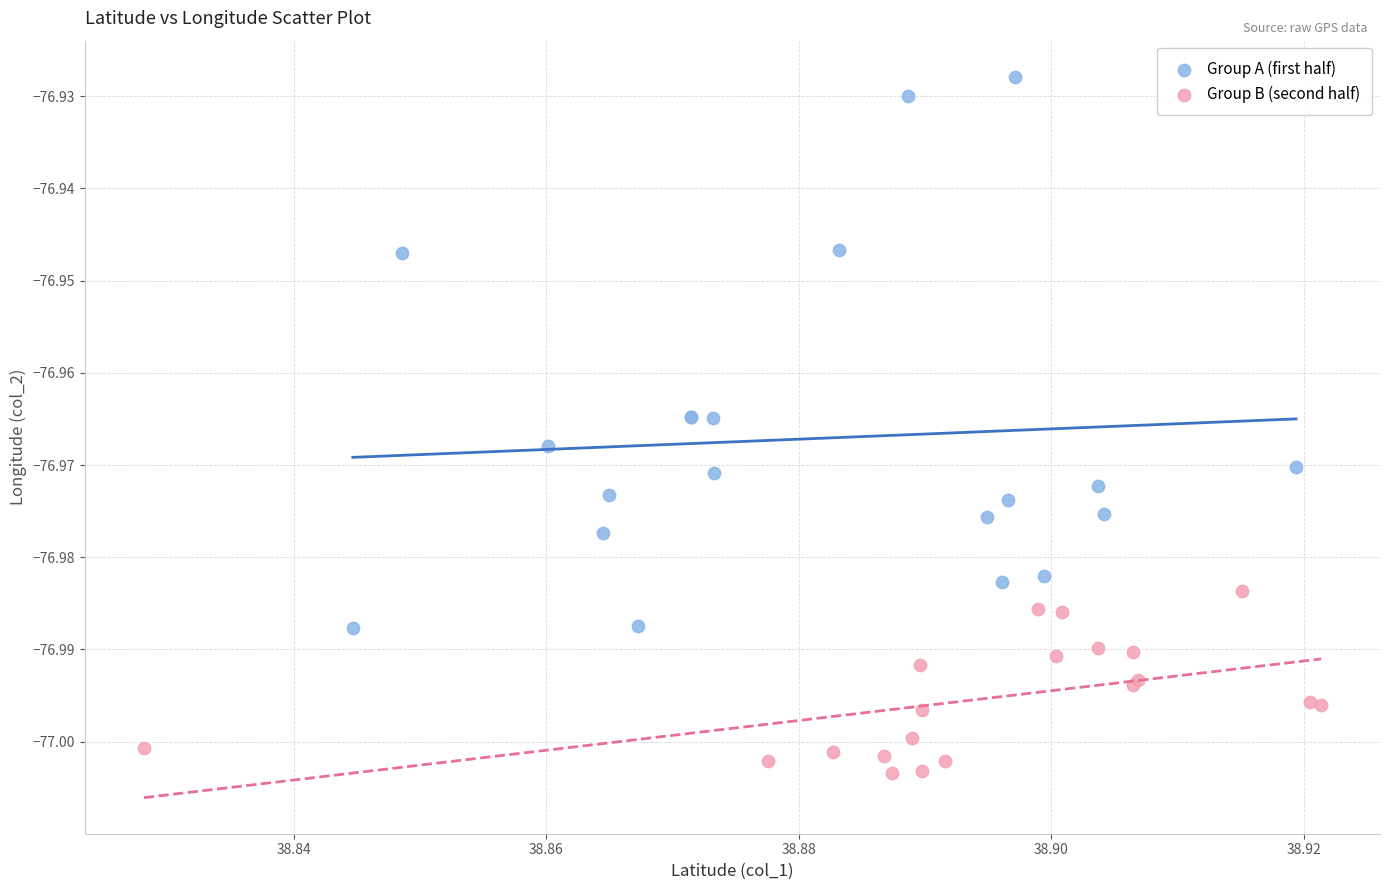

Which series reaches the maximum Y coordinate?

Group A (first half)